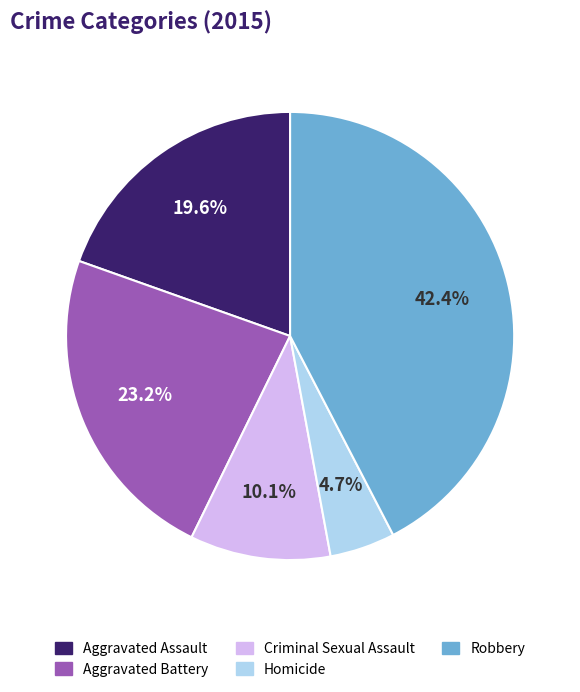

Do Aggravated Battery and Homicide together represent more than half of the pie?

No